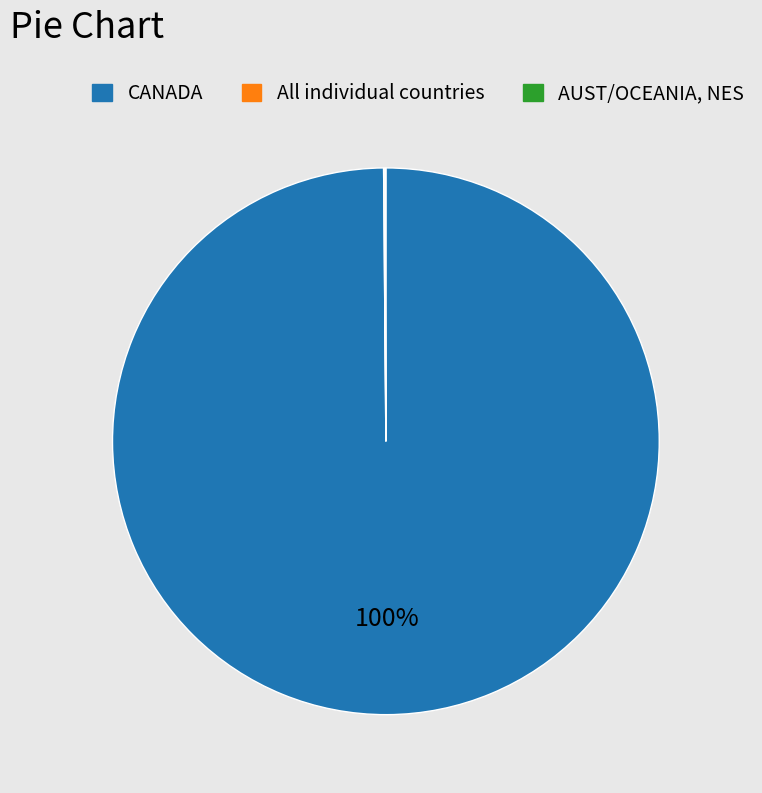

What is the majority slice?

CANADA